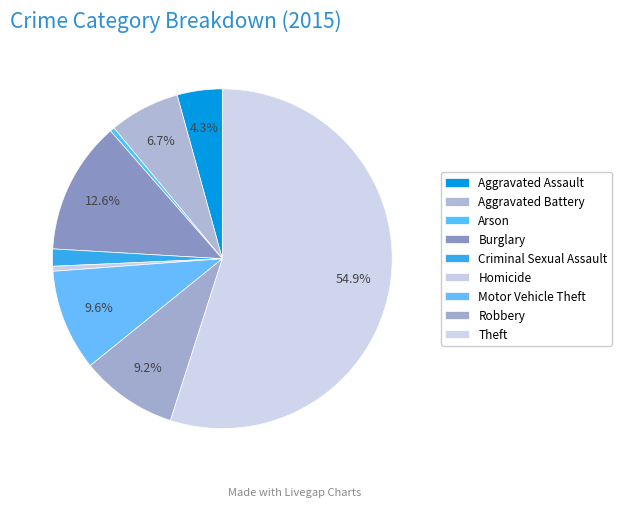

True or false: Aggravated Battery accounts for 7% of the total.

True